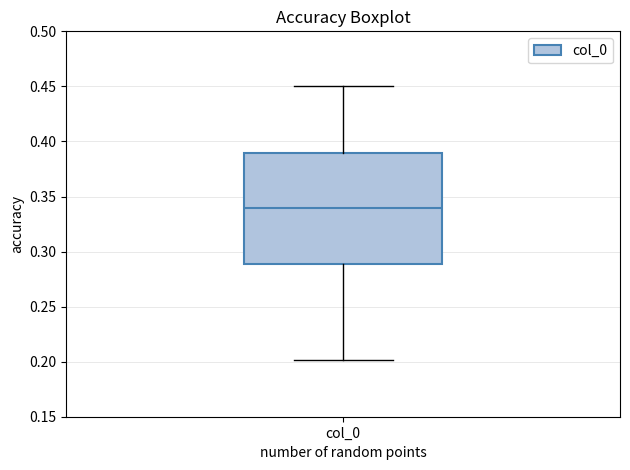

Read this box plot against the y-axis: the position of the median line, the range covered by the box, and the ends of both whiskers. The values are not printed on the chart, so give them approximately, as read against the axis.

median 0.34, box 0.29 to 0.39, whiskers 0.20 to 0.45